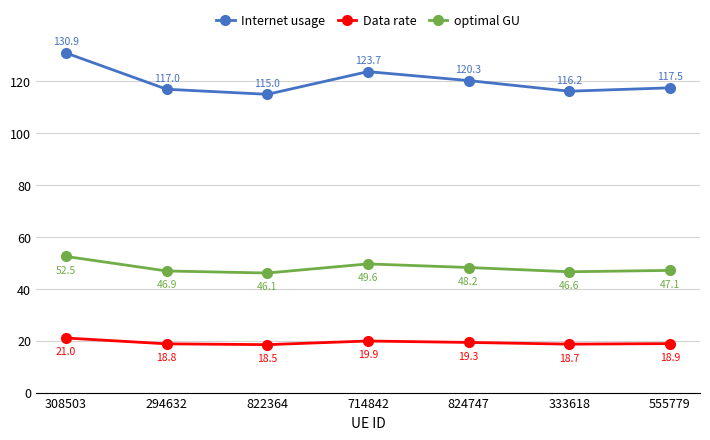

How many categories are shown in the chart?

7